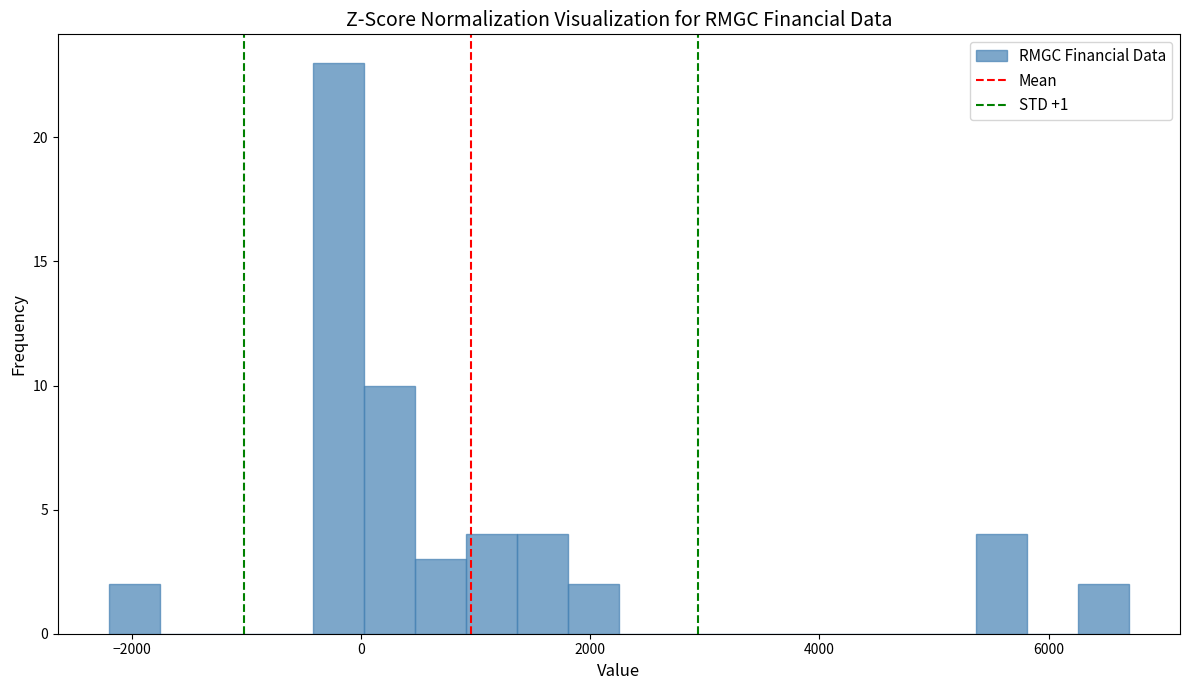

Around what value on the x-axis is the tallest bar? Give the approximate position of its centre, as read against the axis.

-200